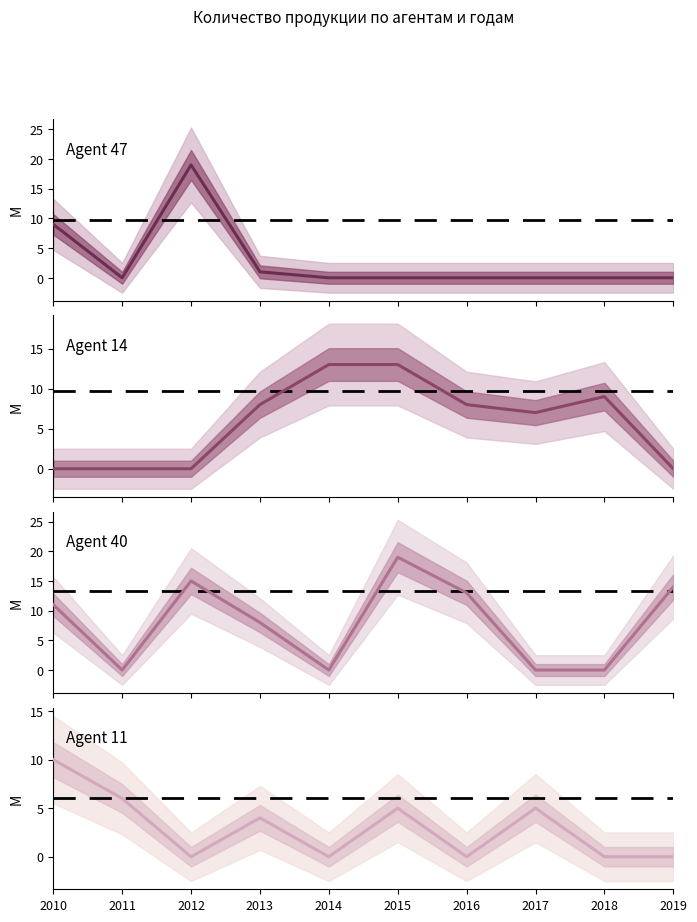

List the labels in order of Agent 47 value, smallest first.

2011, 2014, 2015, 2016, 2017, 2018, 2019, 2013, 2010, 2012